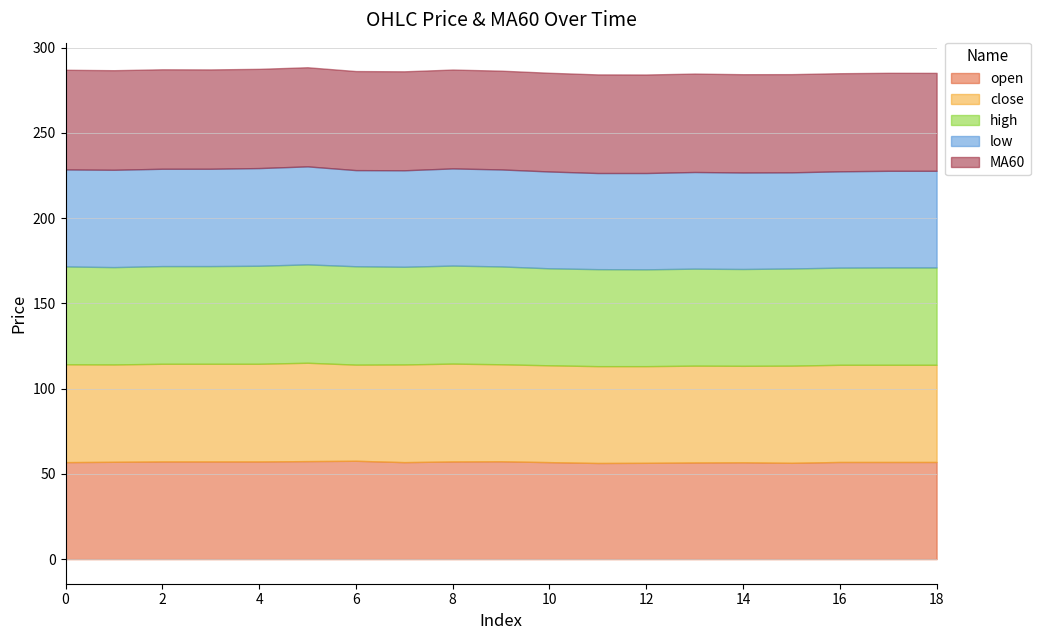

How many values in the open series are below 57?

8